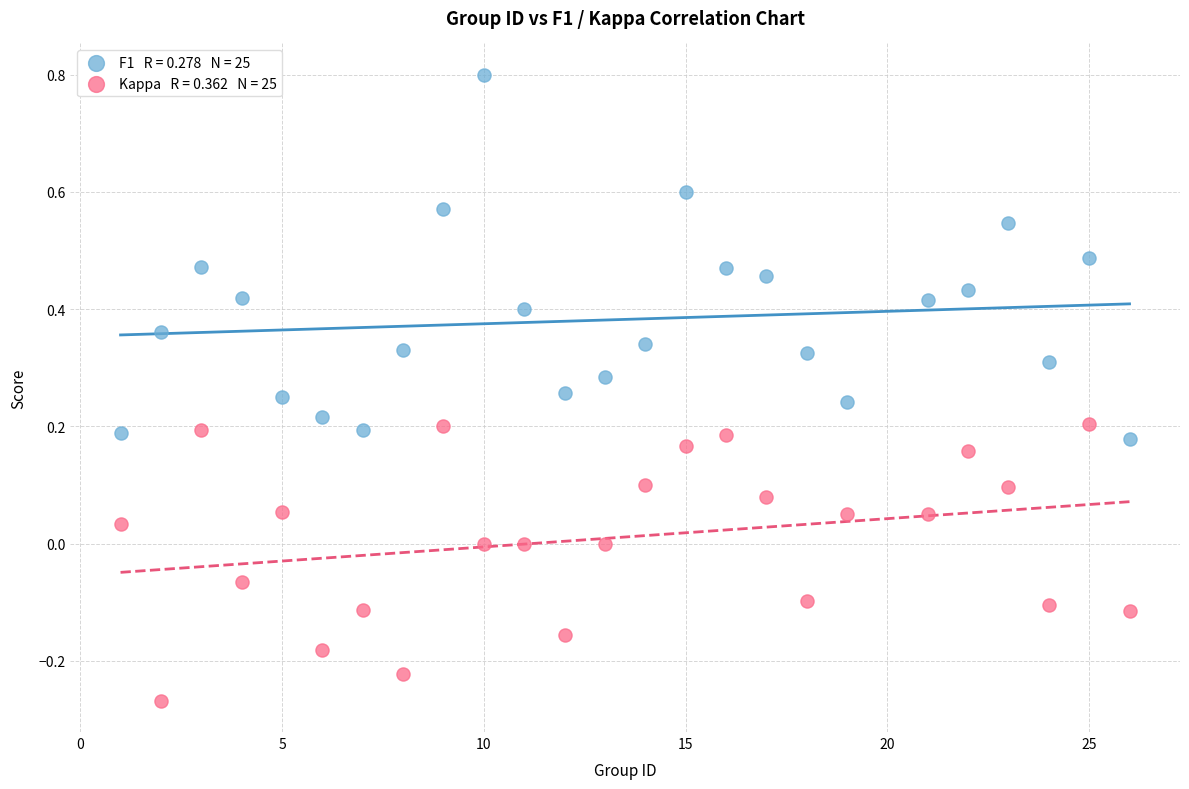

Across all data points, what is the range of Y values (max minus min)?

1.1